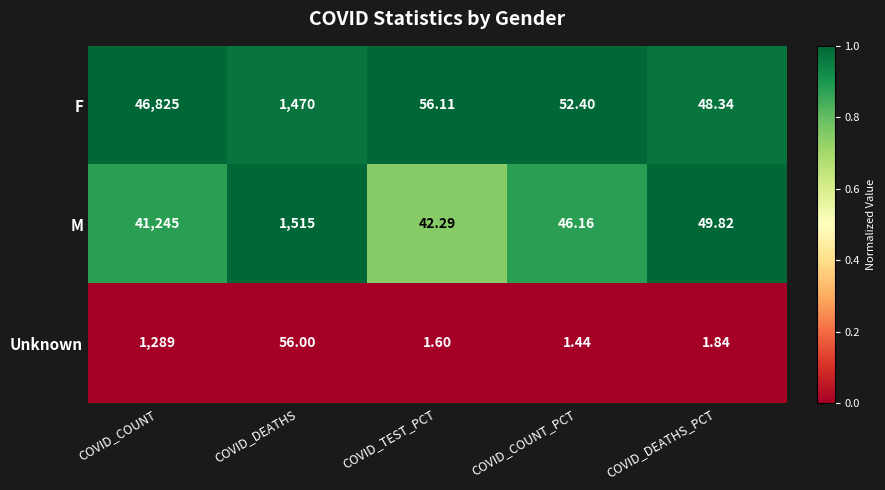

Which label corresponds to the largest value in the chart?

COVID_COUNT